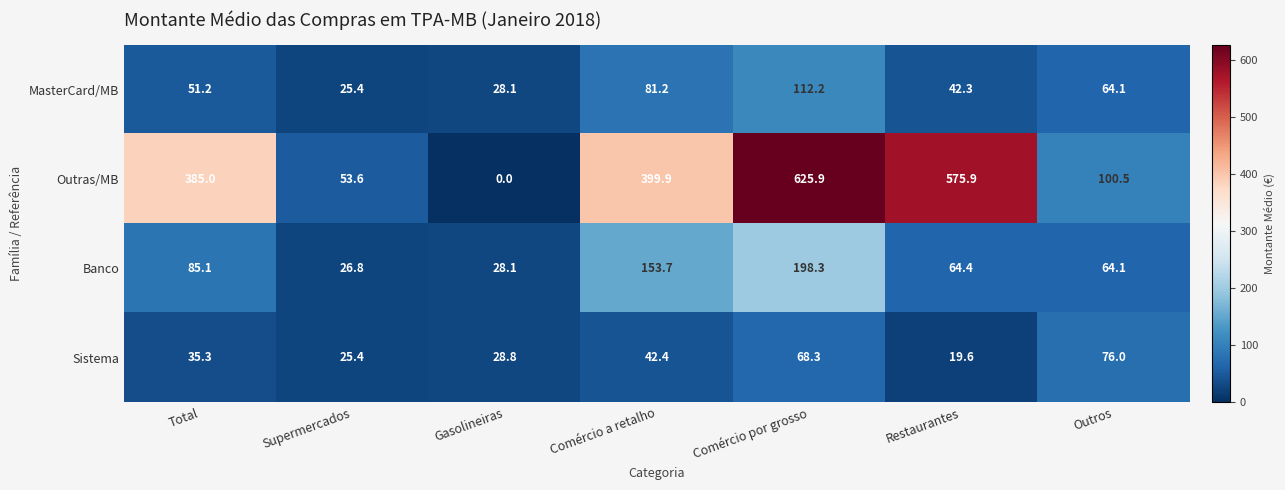

Is it true that Sistema equals 28.8 at Gasolineiras?

True